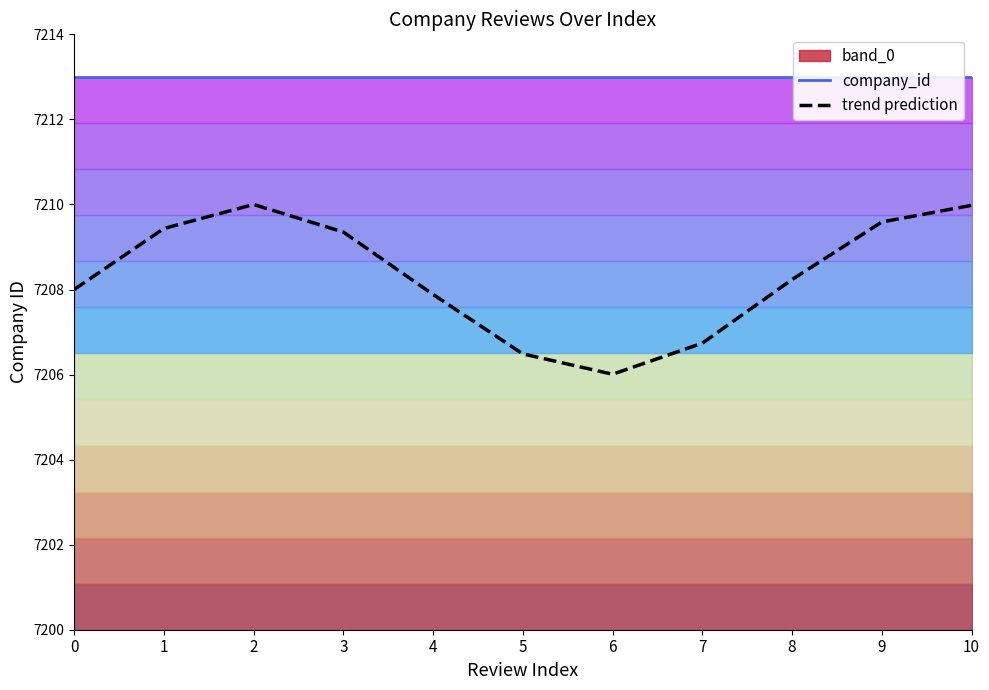

True or false: company_id and trend prediction cross at least once.

False